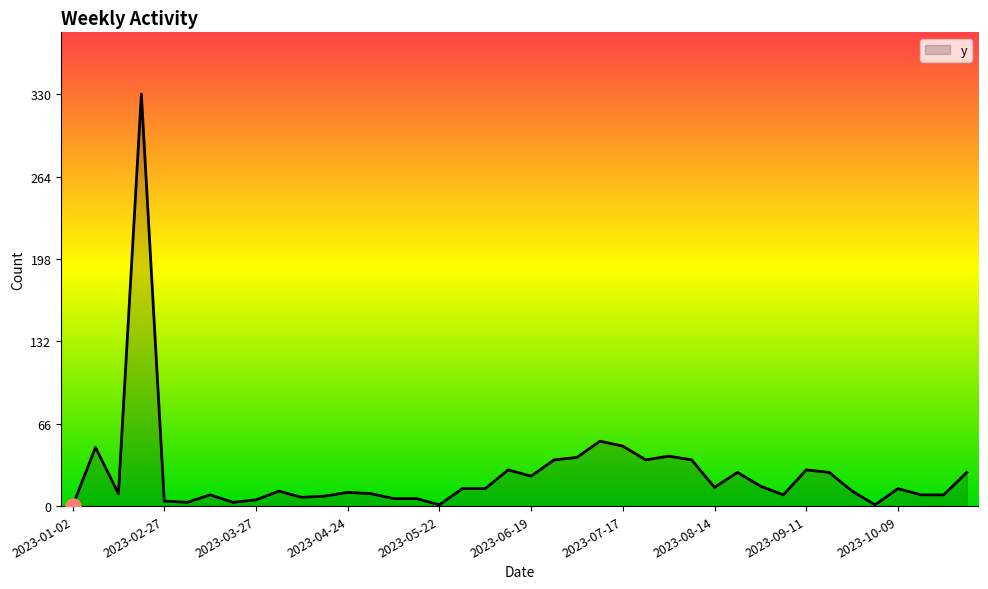

What is the maximum value shown in the chart?

330